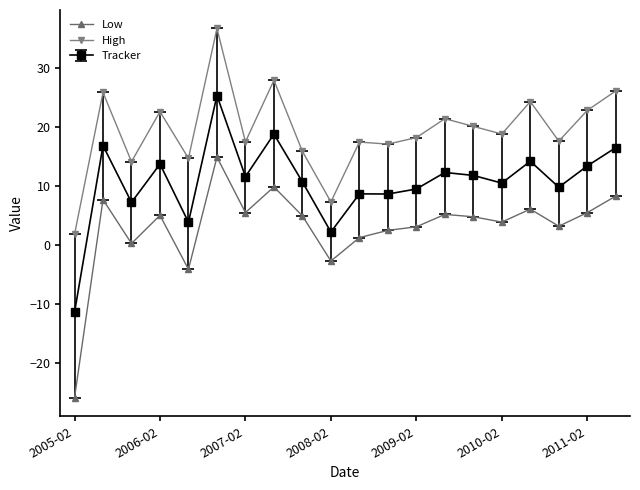

True or false: Low and High intersect in this chart.

False